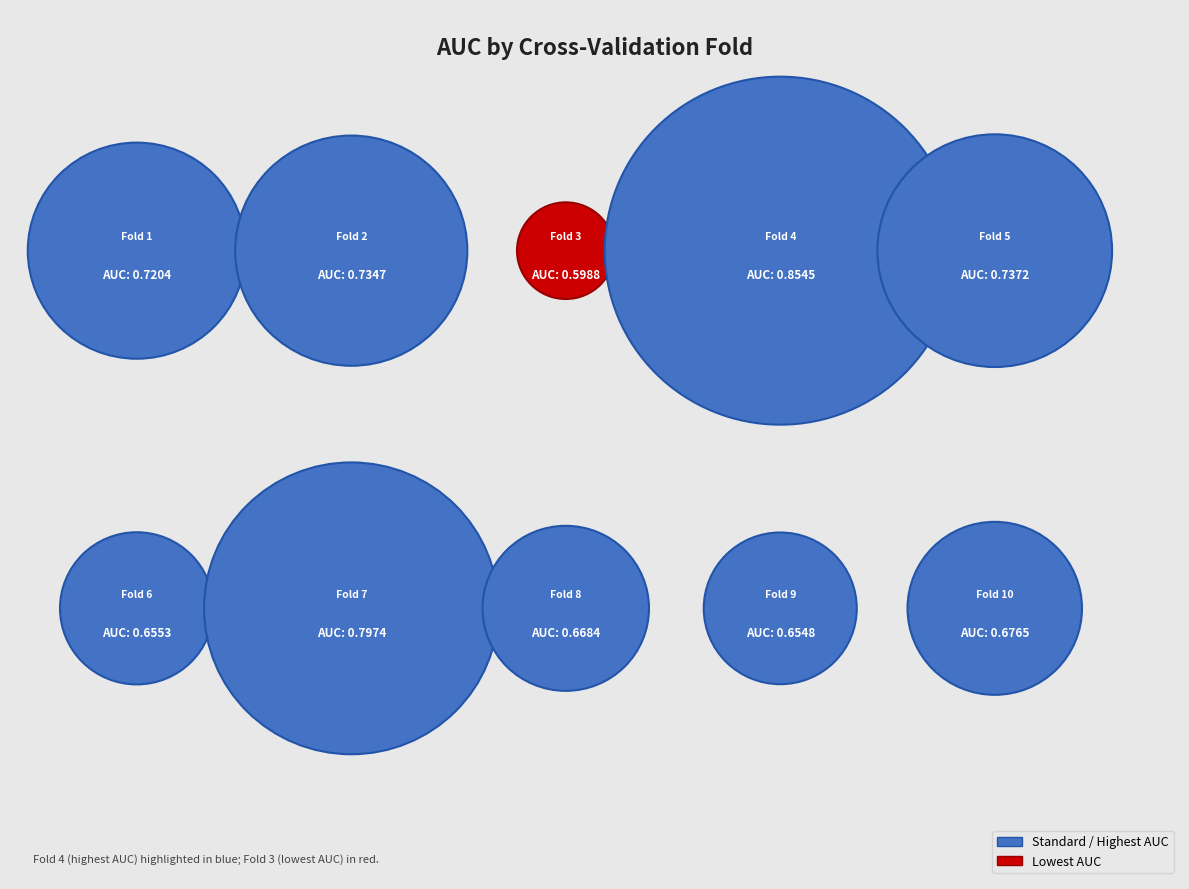

Count the number of slices in the pie.

10